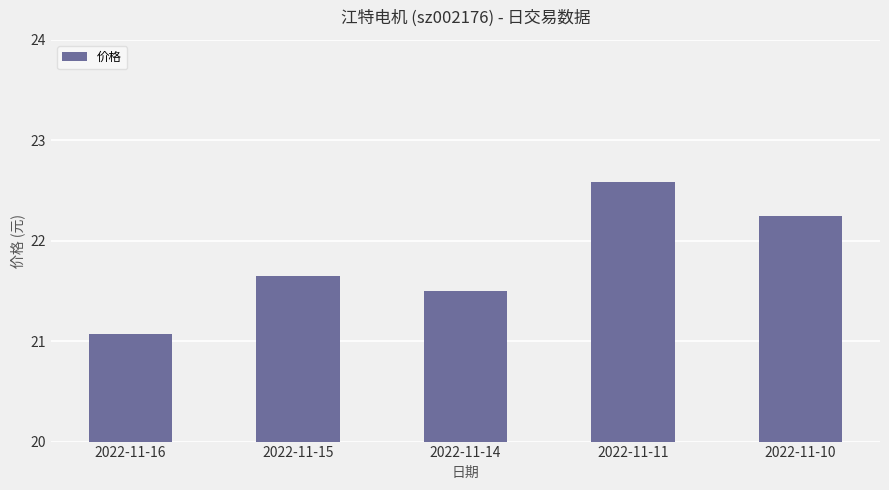

True or false: the data shows 39.3 at 2022-11-10.

False